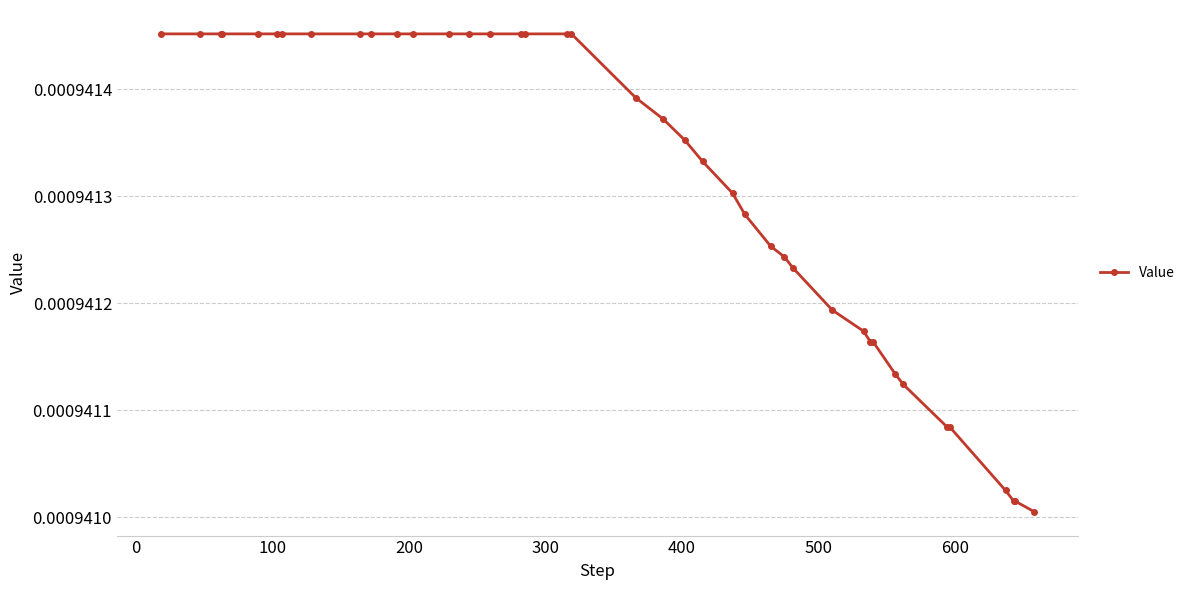

Count the values in the range 0 to 1.

40